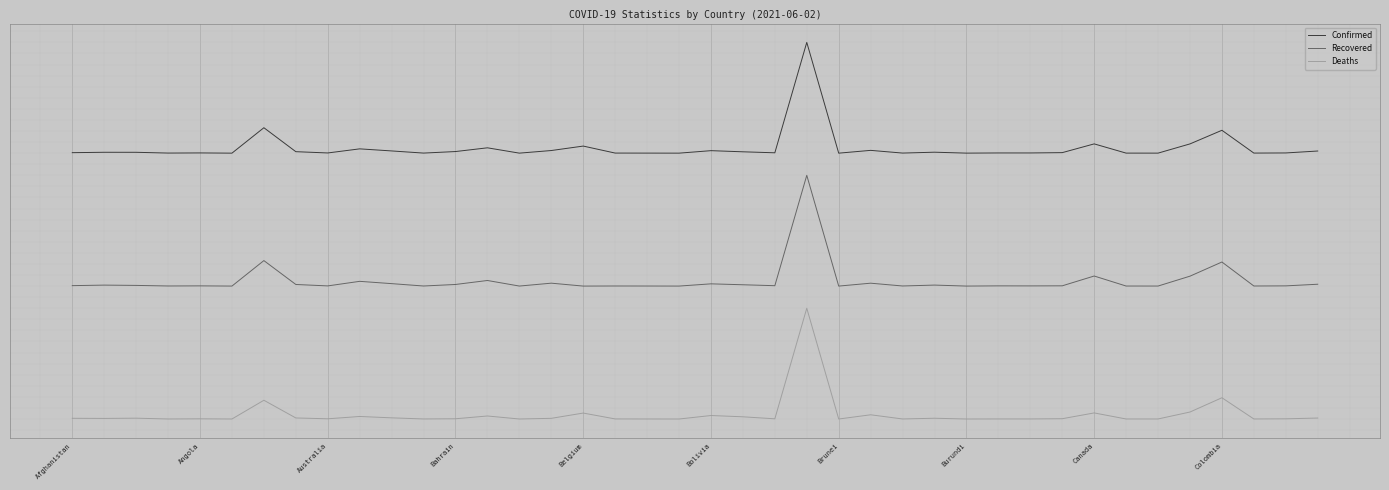

True or false: Recovered and Confirmed cross at least once.

False